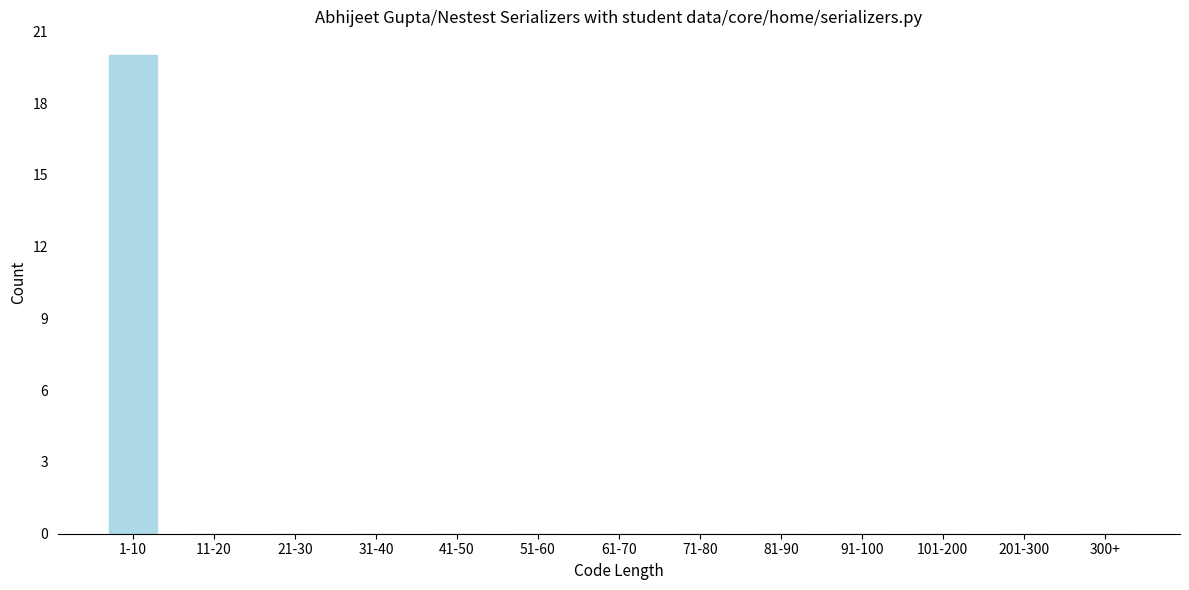

Reading right to left, what are all the values shown in this chart?

300+=0	201-300=0	101-200=0	91-100=0	81-90=0	71-80=0	61-70=0	51-60=0	41-50=0	31-40=0	21-30=0	11-20=0	1-10=20